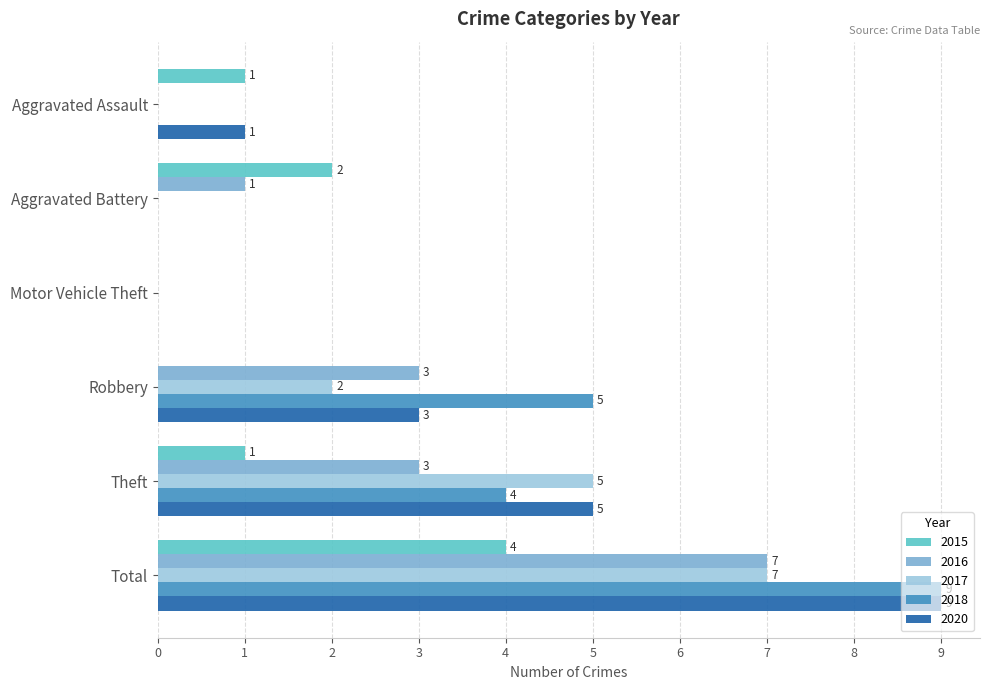

Is it true that 2015 equals -1 at Motor Vehicle Theft?

False